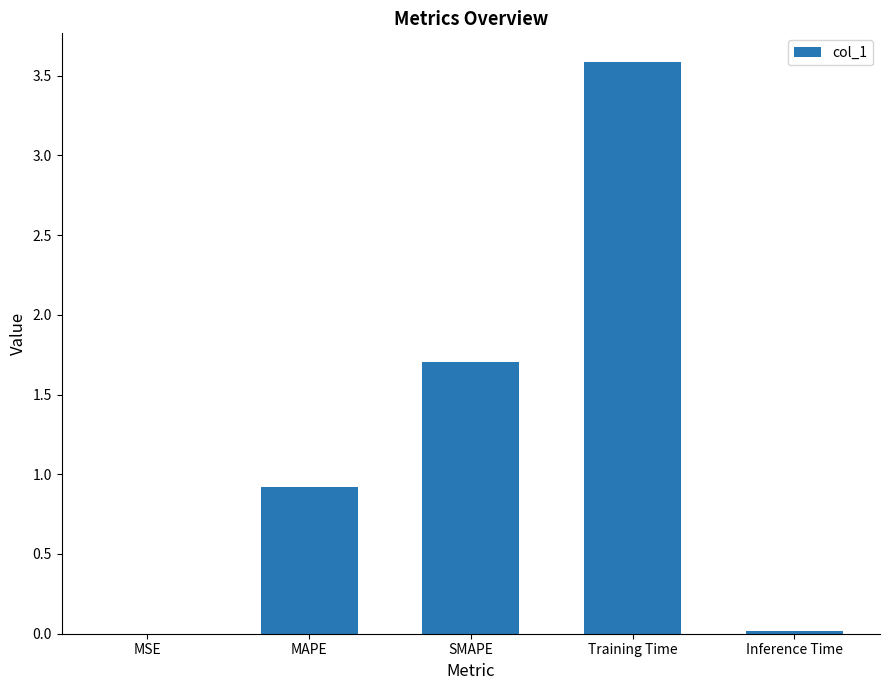

At which label is the value closest to 1?

MAPE